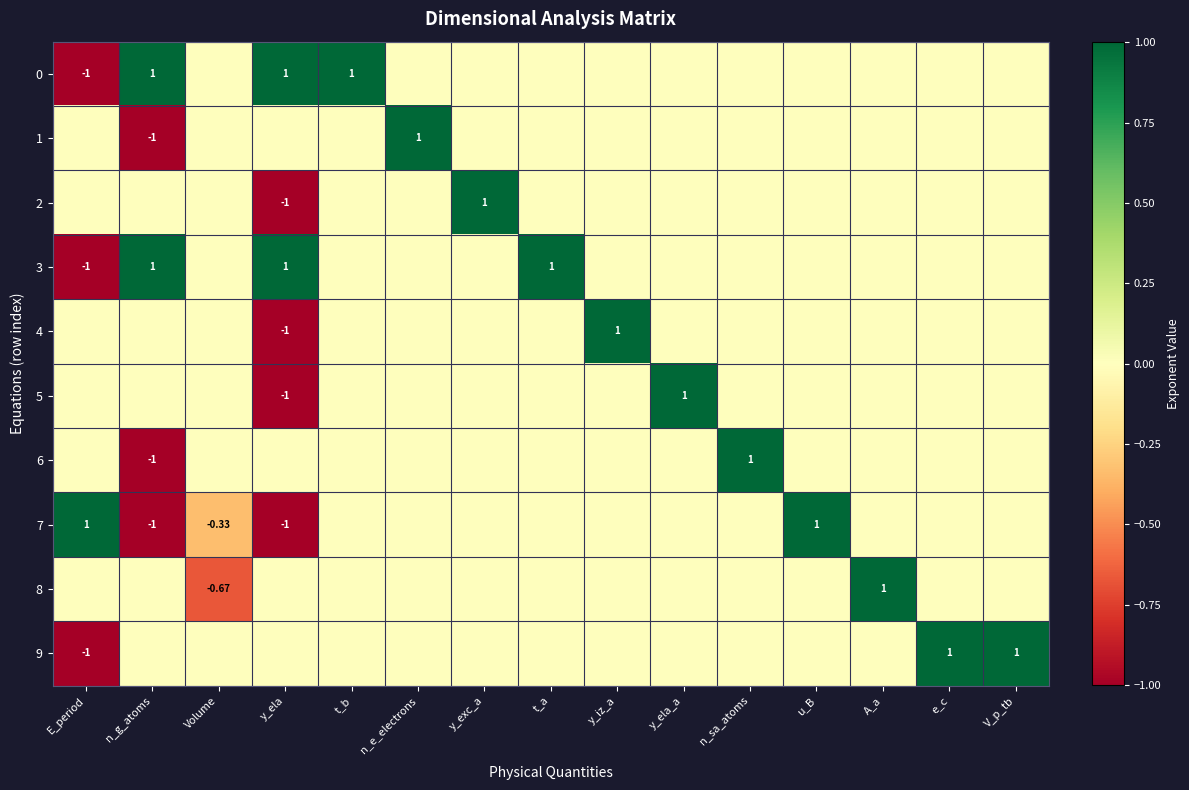

The 5 series shows 0.0 at u_B. True or false?

True